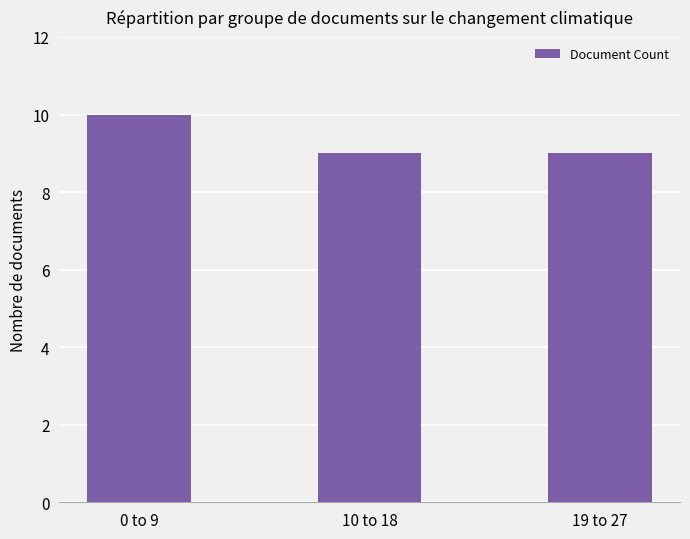

What is the average value?

9